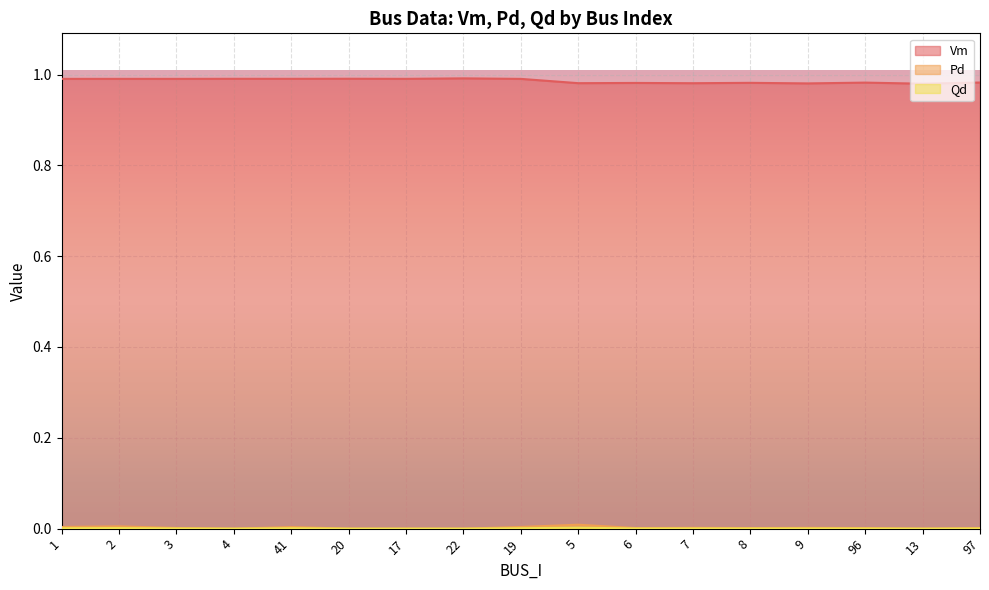

What are all the series names shown in the legend?

Vm, Pd, Qd